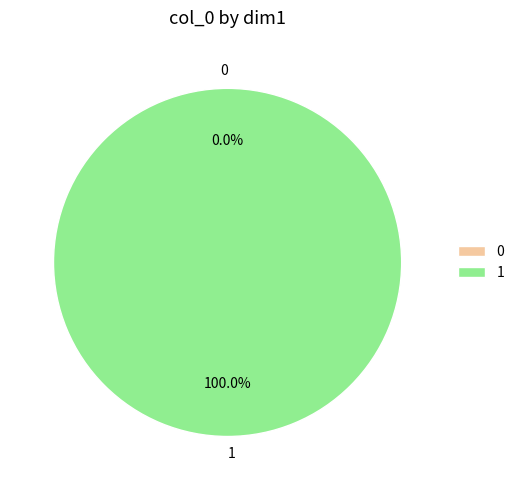

Does 0 represent more than half of the total?

No